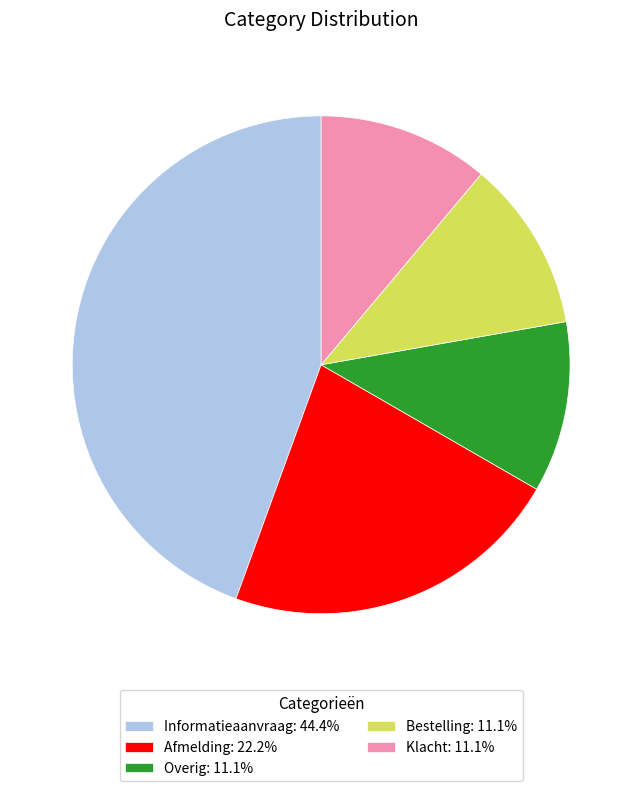

Combined, do Klacht: 11.1% and Informatieaanvraag: 44.4% account for over 50%?

Yes